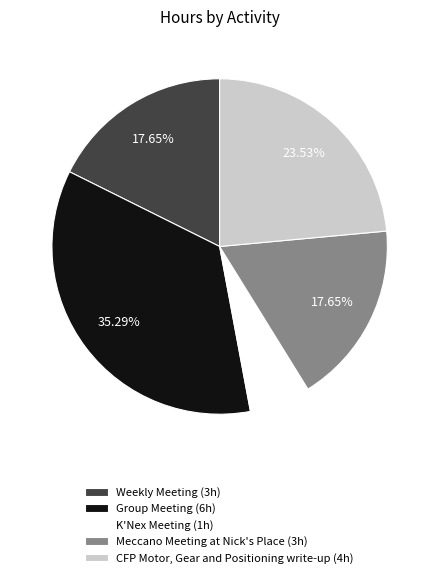

Which has a higher value, Meccano Meeting at Nick's Place (3h) or CFP Motor, Gear and Positioning write-up (4h)?

CFP Motor, Gear and Positioning write-up (4h)